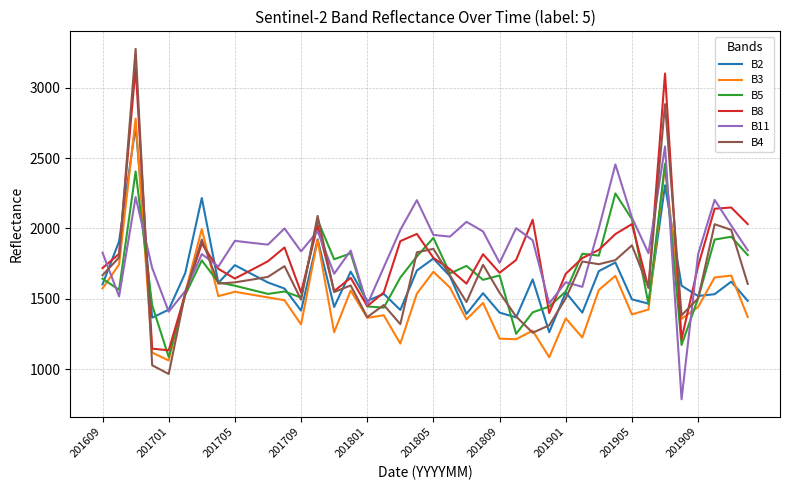

What is the greatest value displayed?

3276